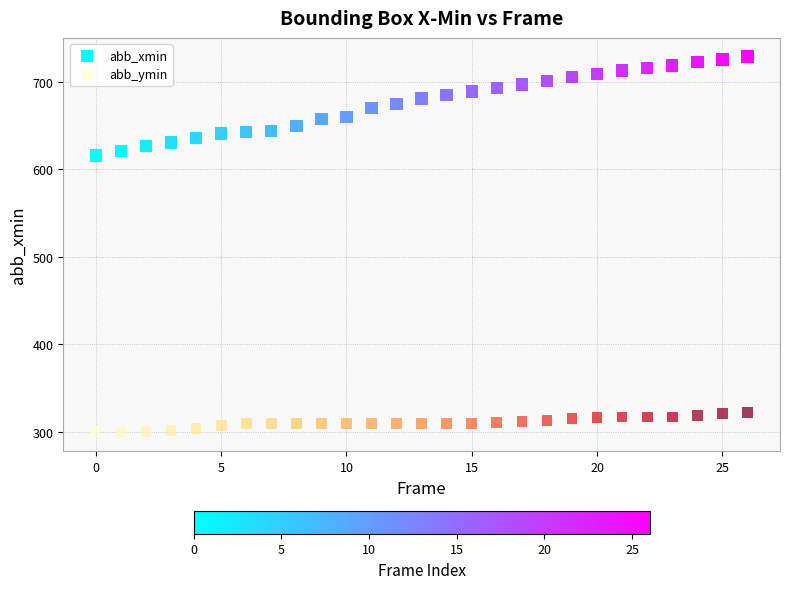

Which series has the widest spread of Y values?

abb_xmin